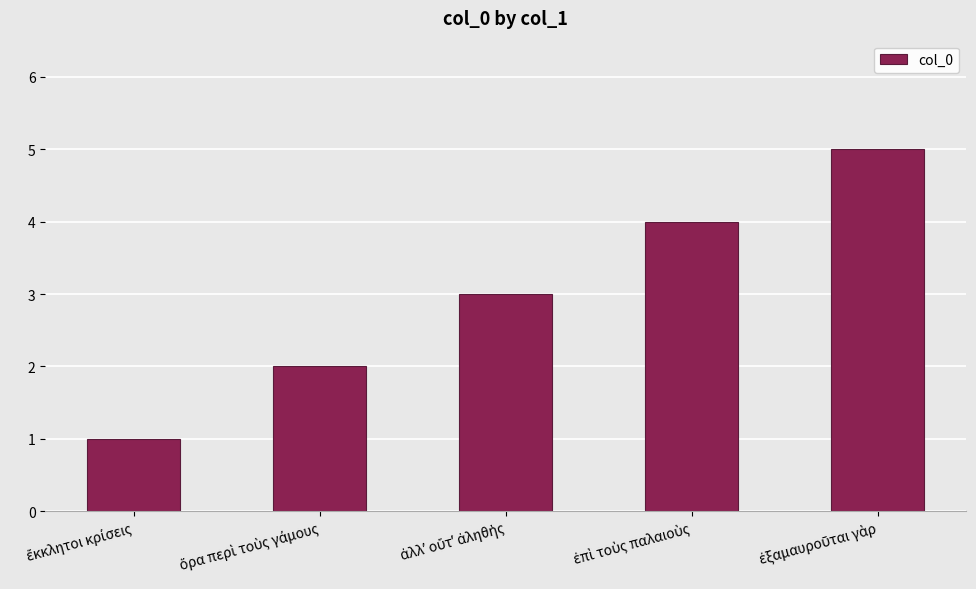

What is the difference between the maximum and minimum values?

4